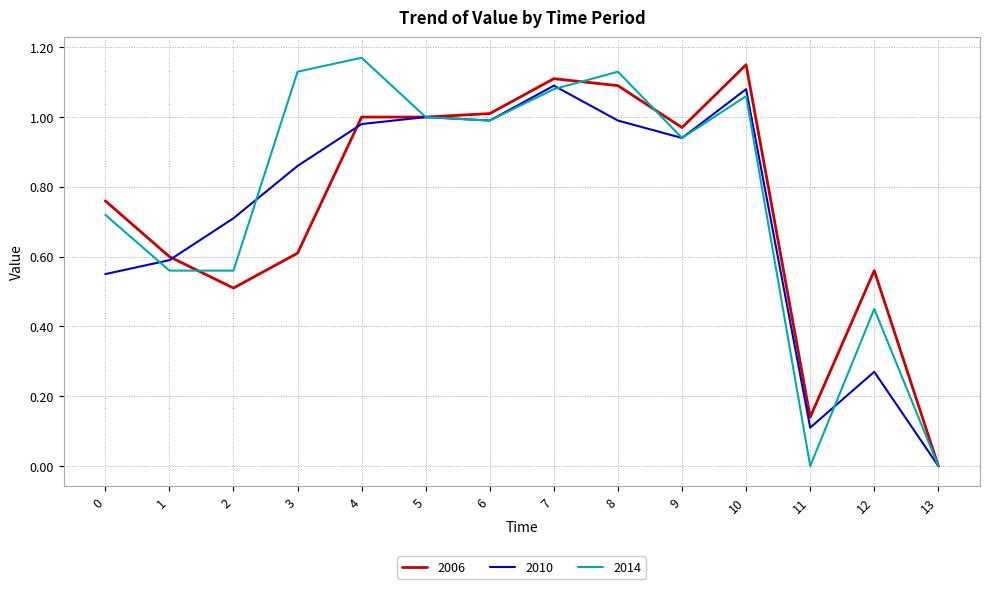

The 2010 series shows 0.5 at 8. True or false?

False